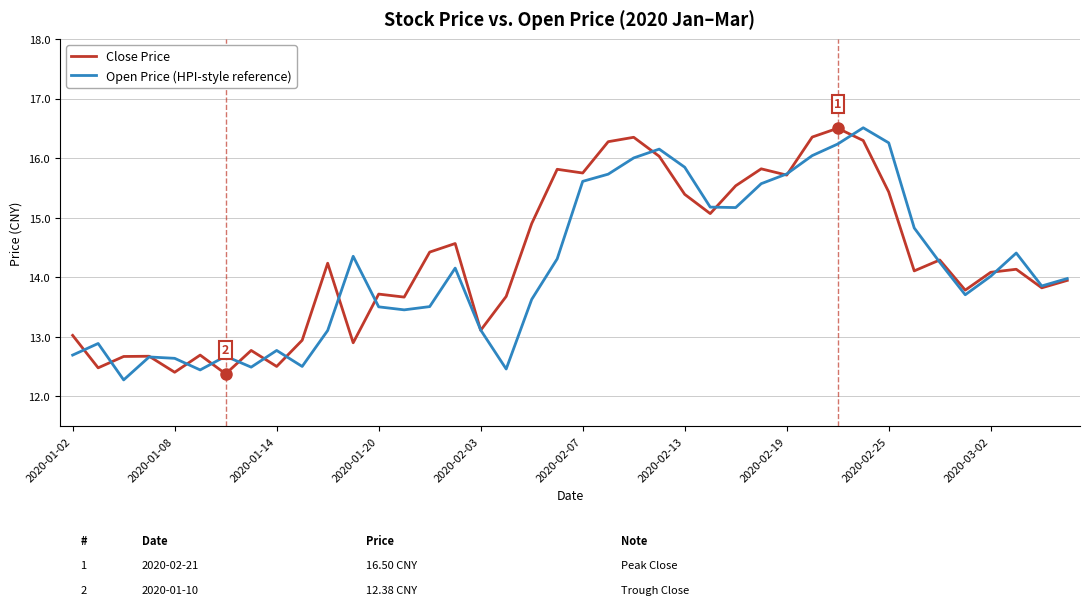

What is the lowest value of the Close Price series?

12.4